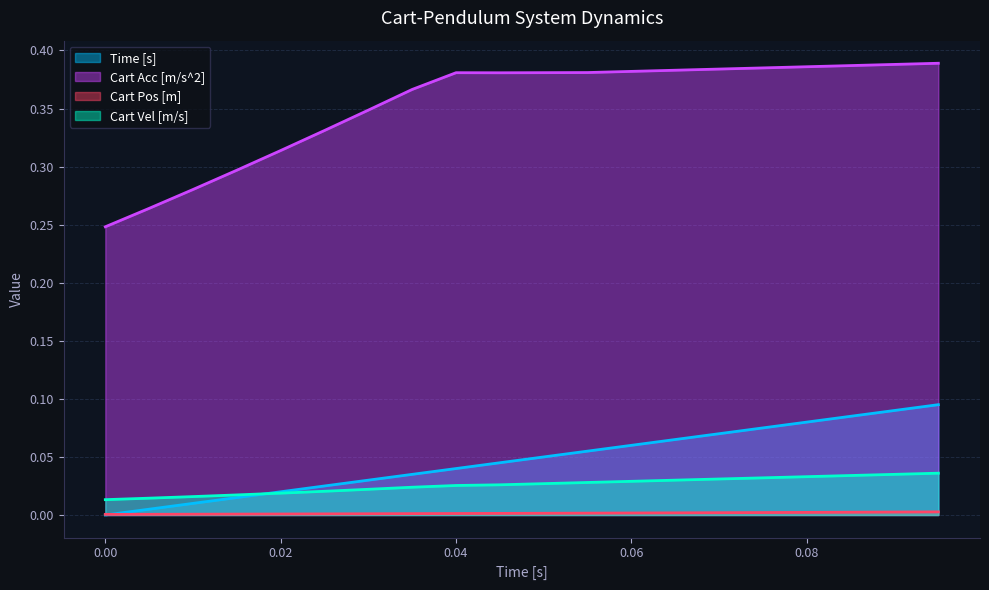

Does the chart display data point markers on the line(s)?

No